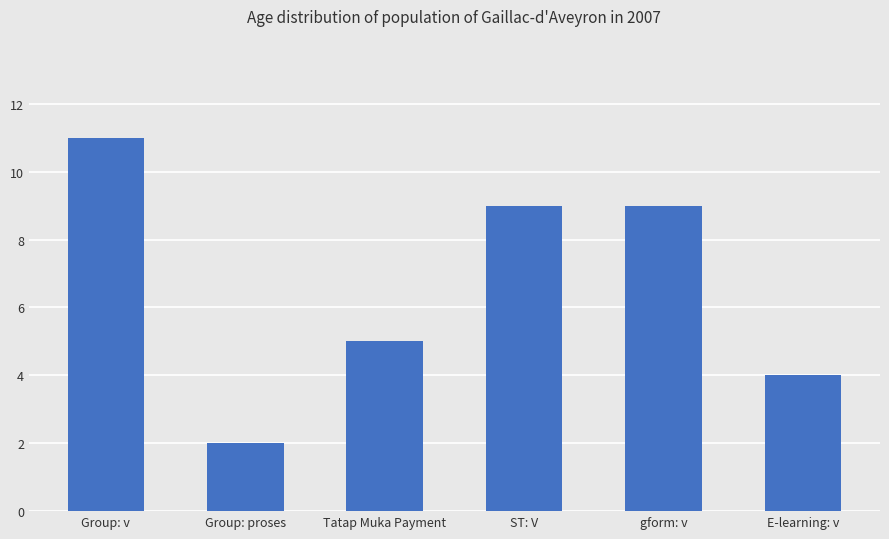

Which label corresponds to the smallest value in the chart?

Group: proses